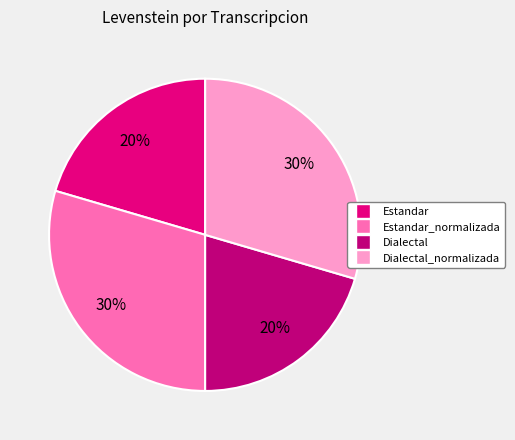

Which has a higher value, Dialectal or Estandar_normalizada?

Estandar_normalizada